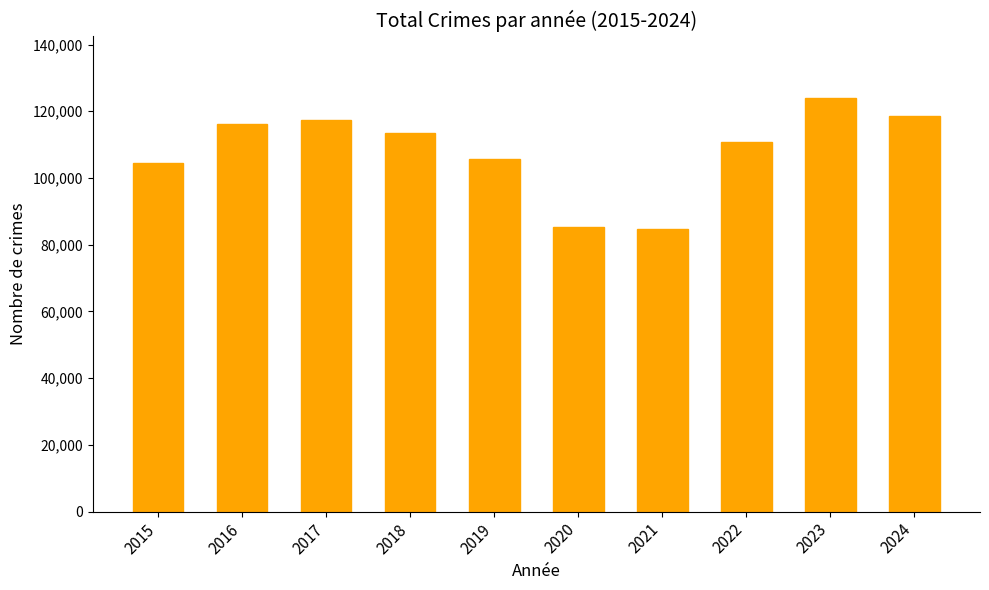

What is the sum of all values?

1080456